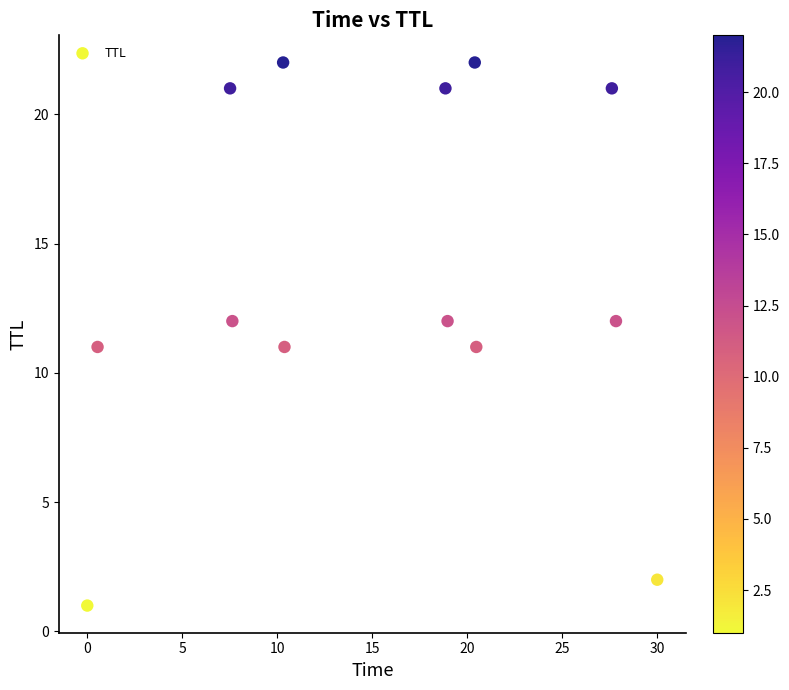

What is the range of Y values (max minus min)?

21